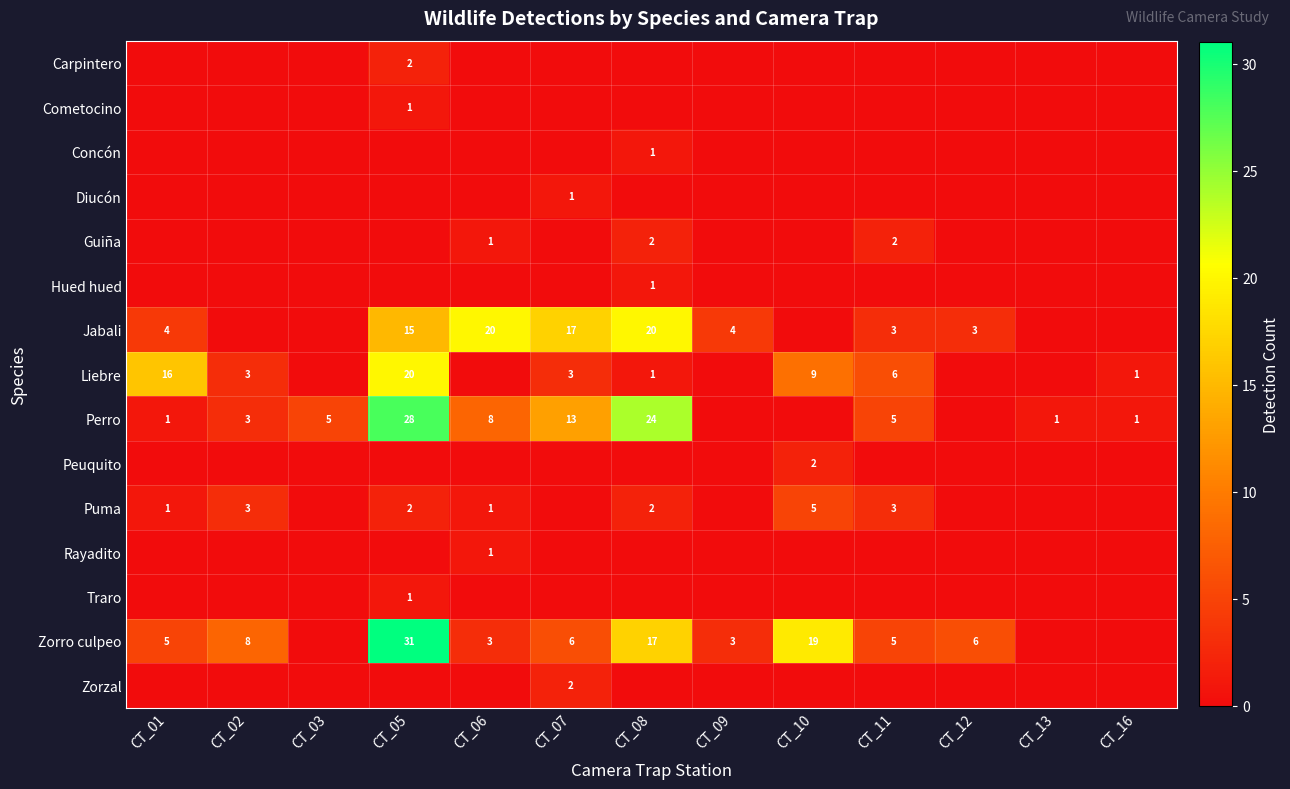

True or false: Liebre has a value of 1 at CT_07.

False